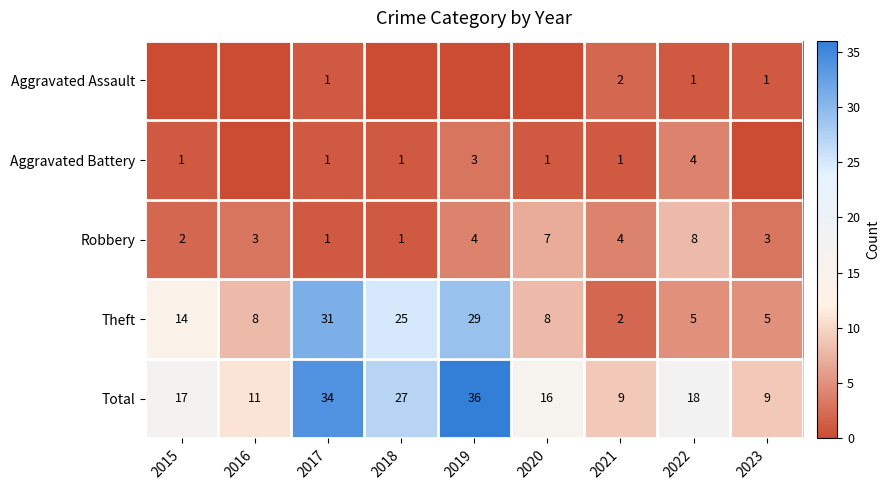

At which label is Theft closest to 16?

2015